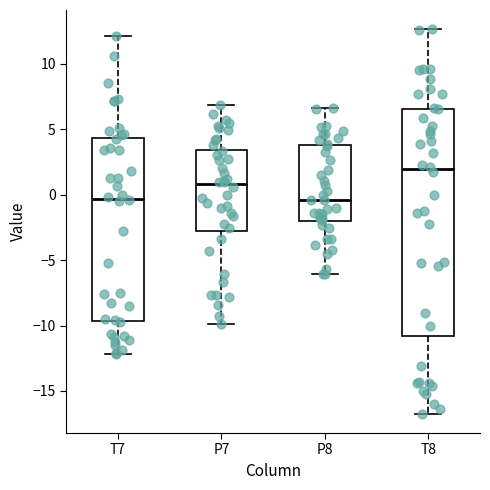

Reading left to right, transcribe this box plot: for each box, give where its median line is, the range the box spans, and where its two whiskers end, as read against the y-axis. The values are not printed on the chart, so give them approximately, as read against the axis.

T7: median -0.5, box -9.5 to 4.5, whiskers -12.0 to 12.0
P7: median 1.0, box -2.5 to 3.5, whiskers -10.0 to 7.0
P8: median -0.5, box -2.0 to 4.0, whiskers -6.0 to 6.5
T8: median 2.0, box -11.0 to 6.5, whiskers -16.5 to 12.5